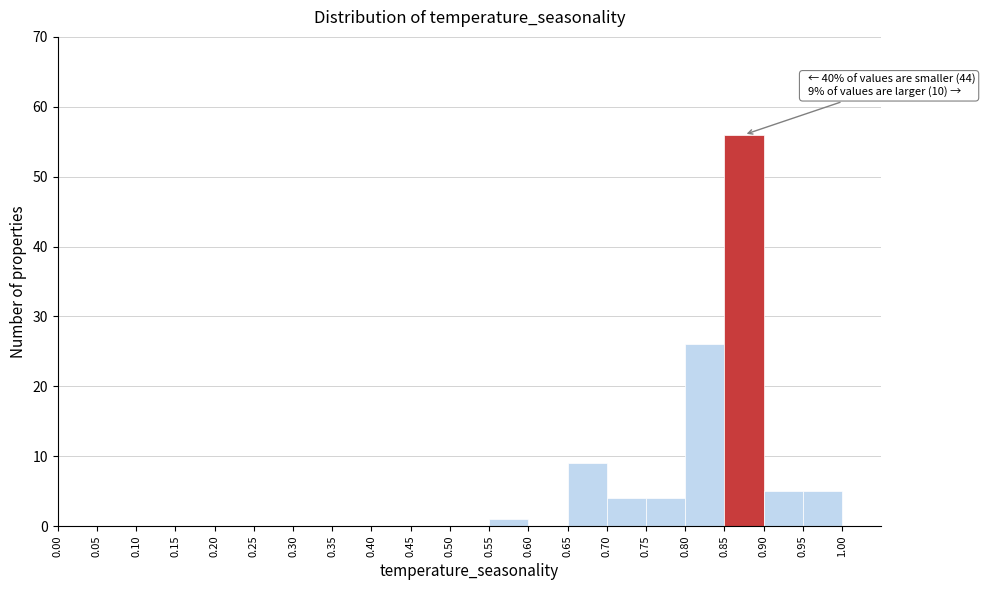

Over which range of the x-axis is the bar tallest?

0.85 to 0.90